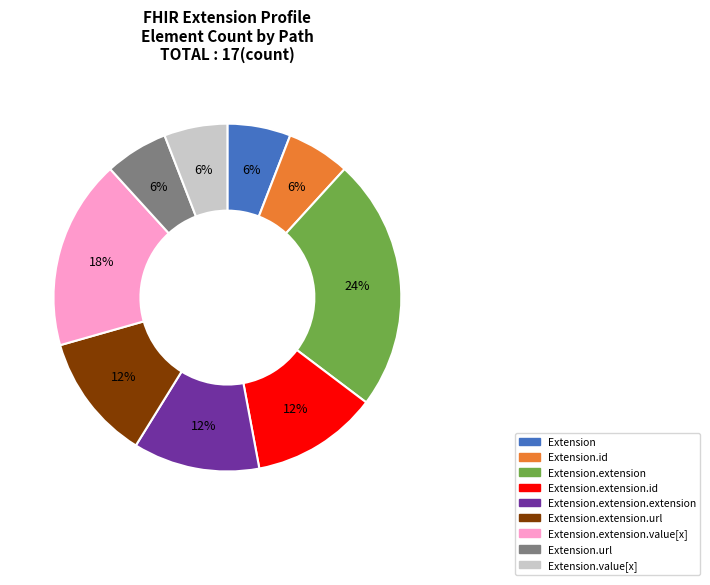

How many segments does this pie chart have?

9